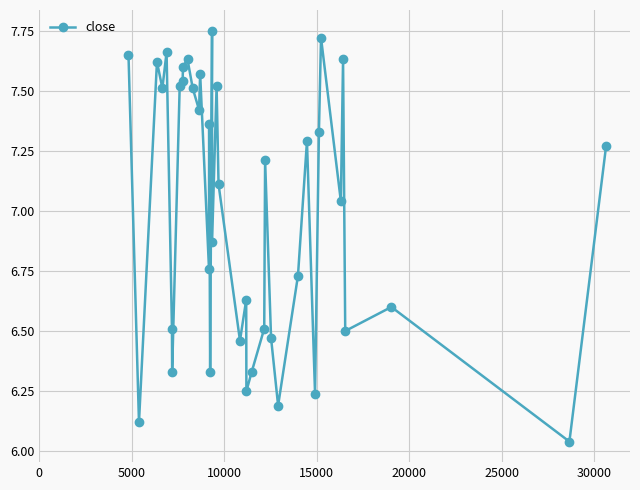

What is the difference between the maximum and second lowest values?

1.6